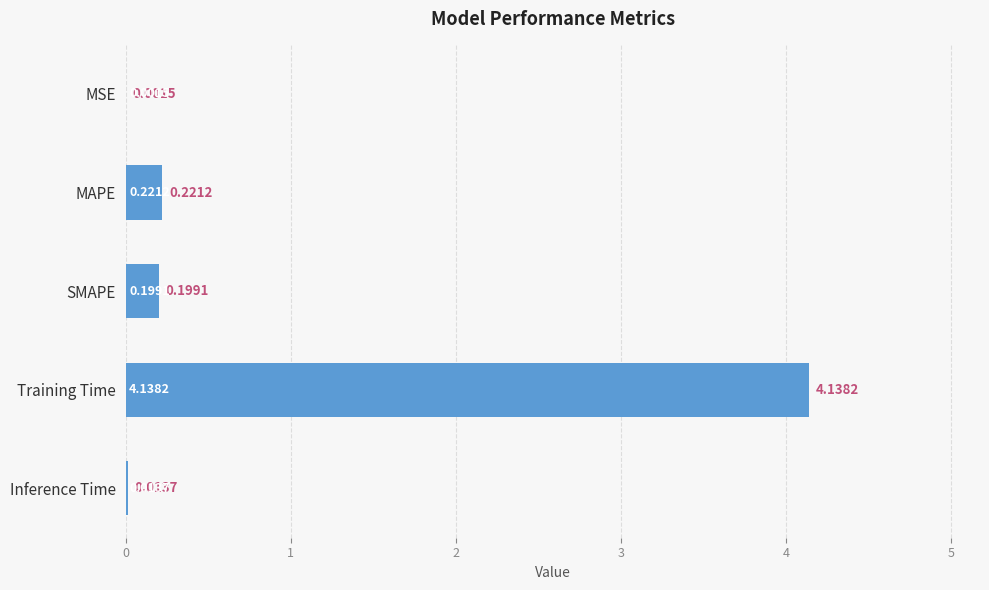

How many categories are shown in the chart?

5